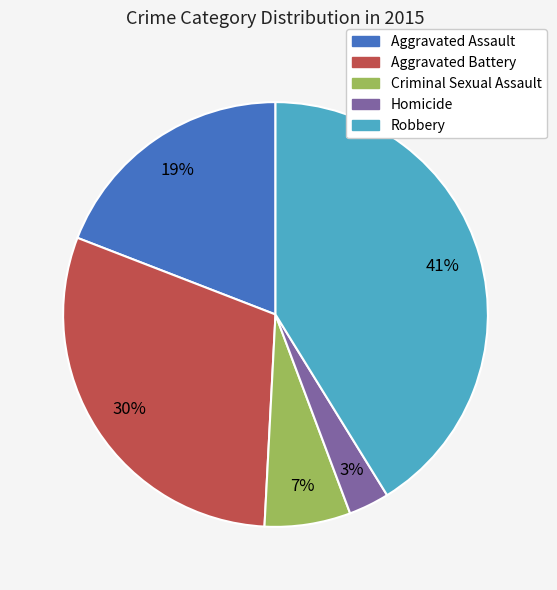

Is the sum of Aggravated Battery and Homicide greater than half?

No